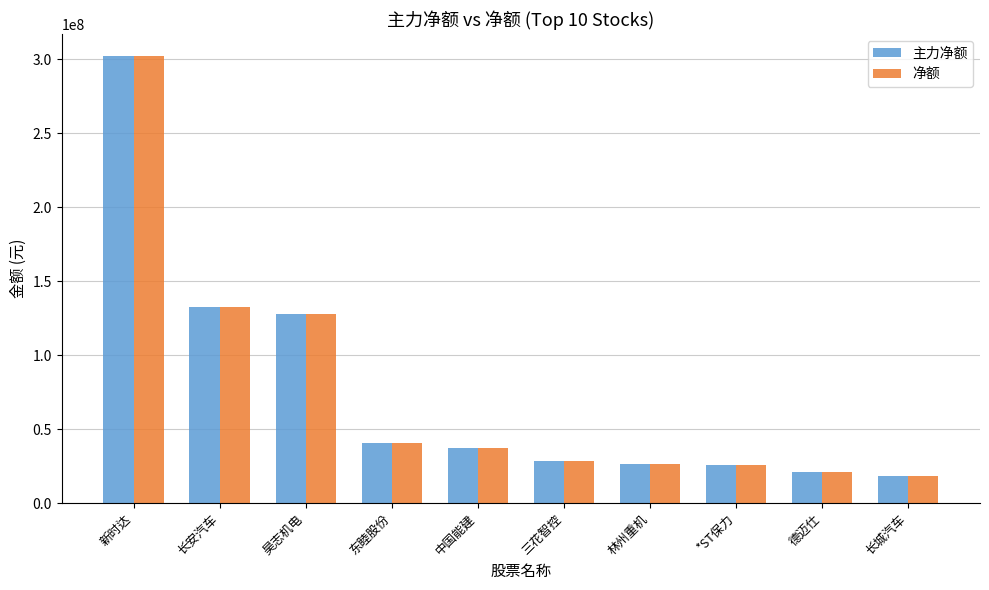

What are all the series names shown in the legend?

主力净额, 净额